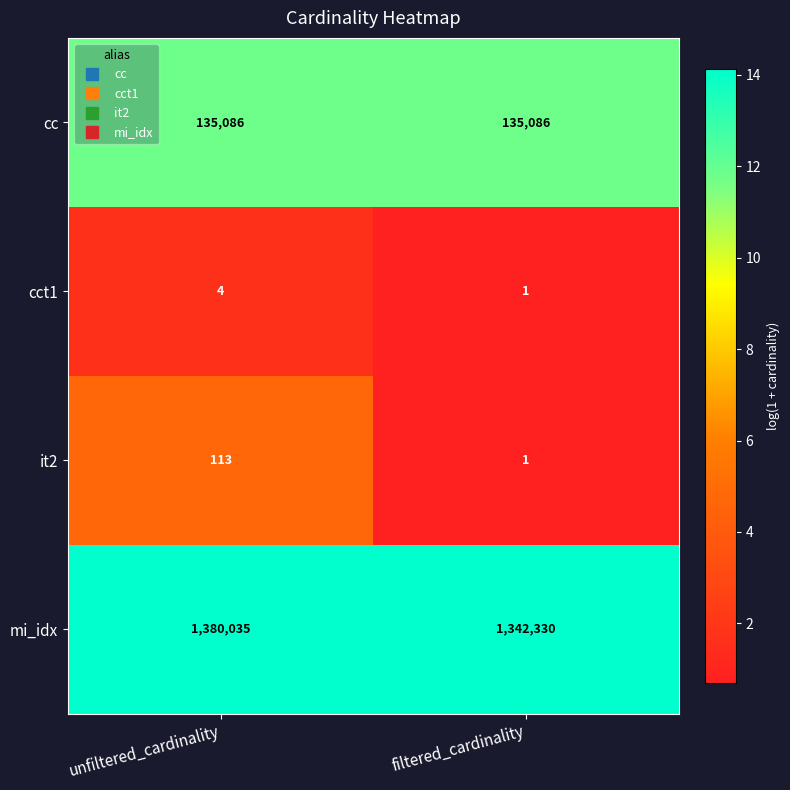

What is the difference between the it2 values at filtered_cardinality and unfiltered_cardinality?

112